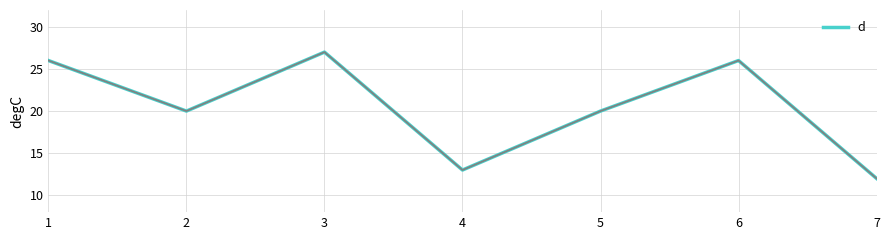

Count the number of categories in the chart.

7